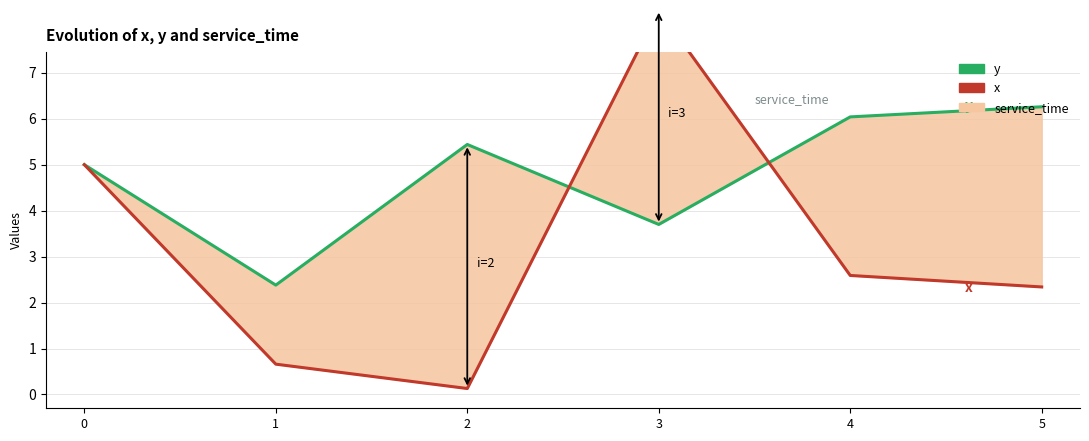

How many interior local valleys does the y series have?

2